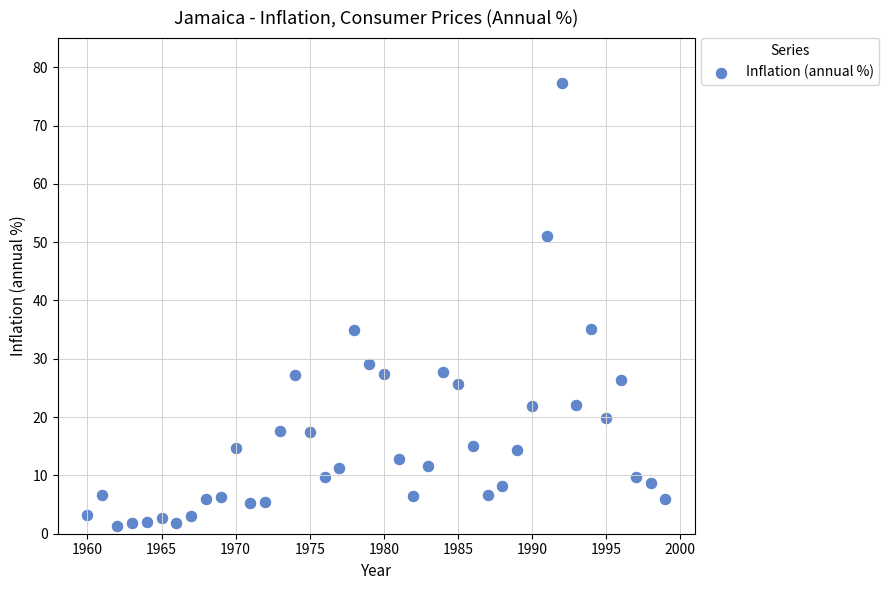

What is the range of X values (max minus min)?

39.0